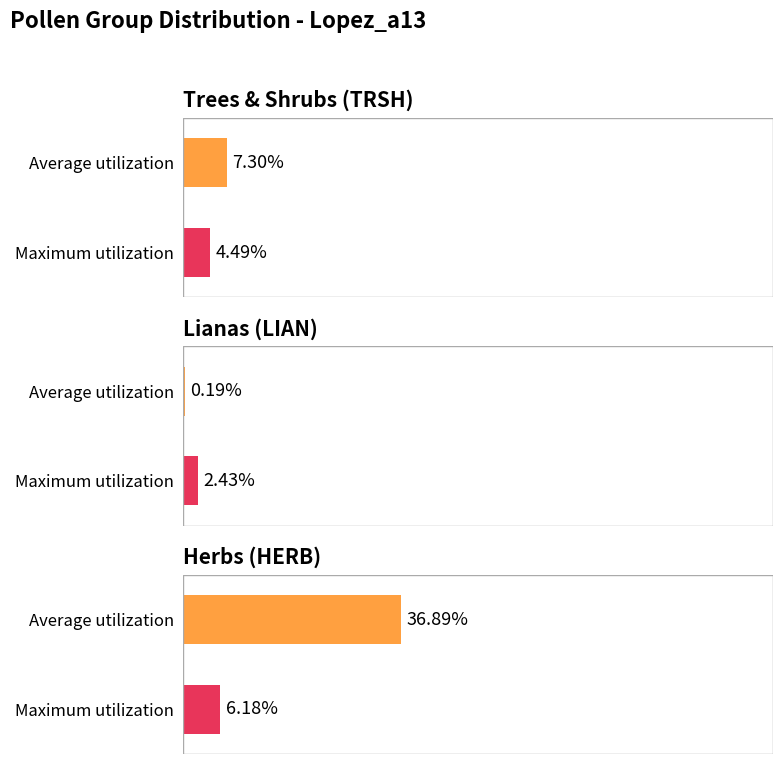

At which label is Maximum utilization closest to 4?

TRSH